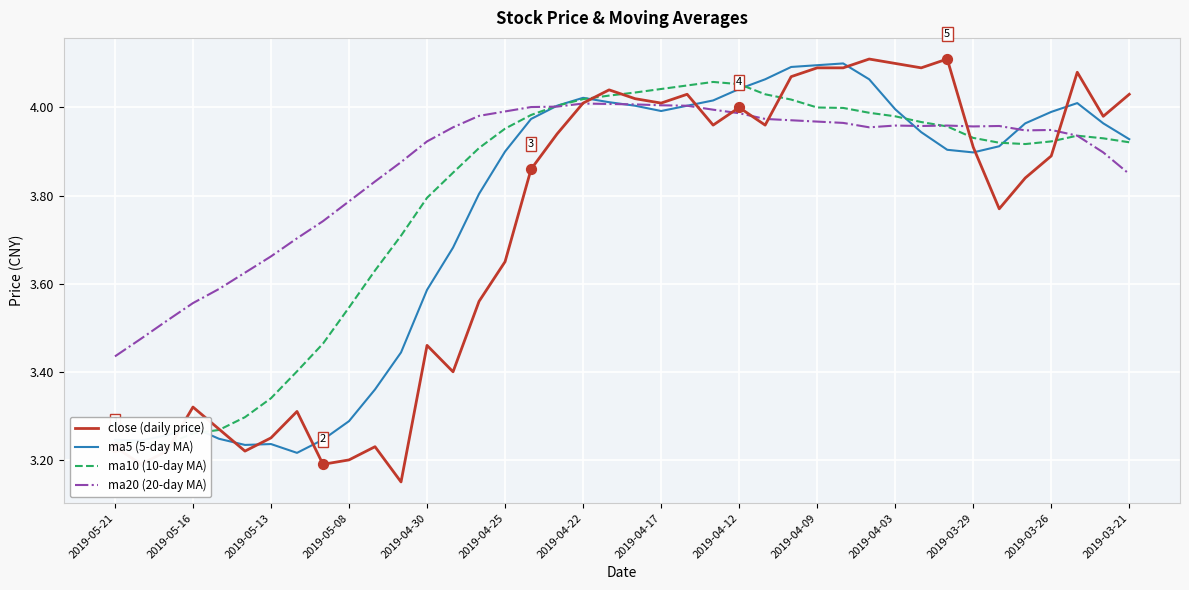

Which series has the largest total across all categories?

ma20 (20-day MA)